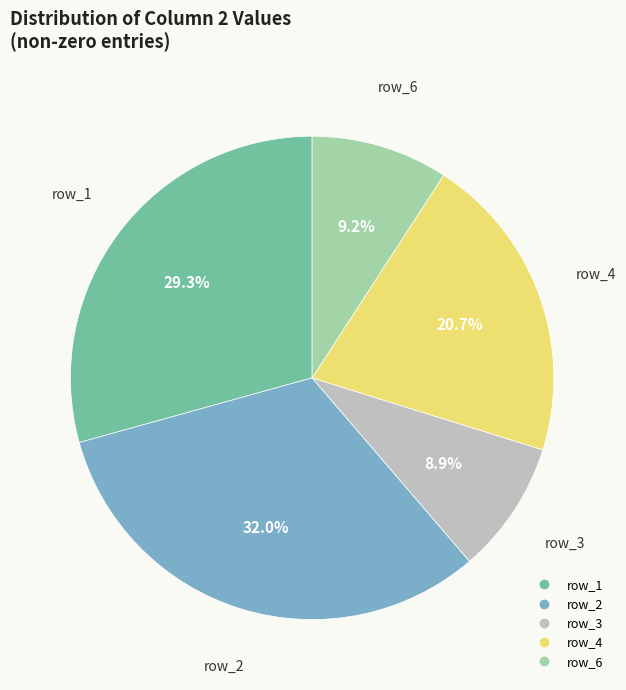

What percentage do row_1 and row_6 together represent?

38.5%